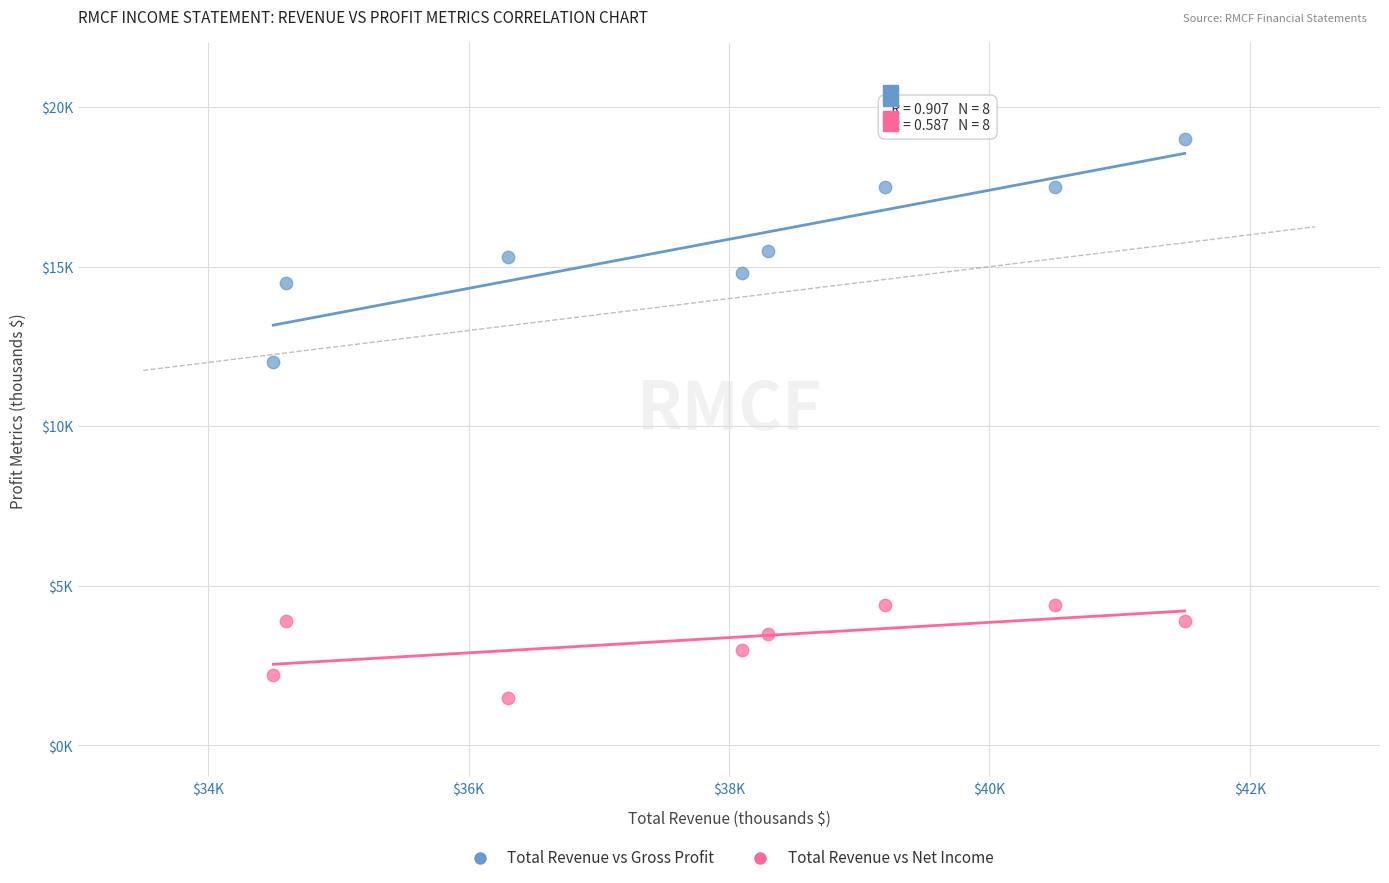

What are all the series names shown in the legend?

Total Revenue vs Gross Profit, Total Revenue vs Net Income